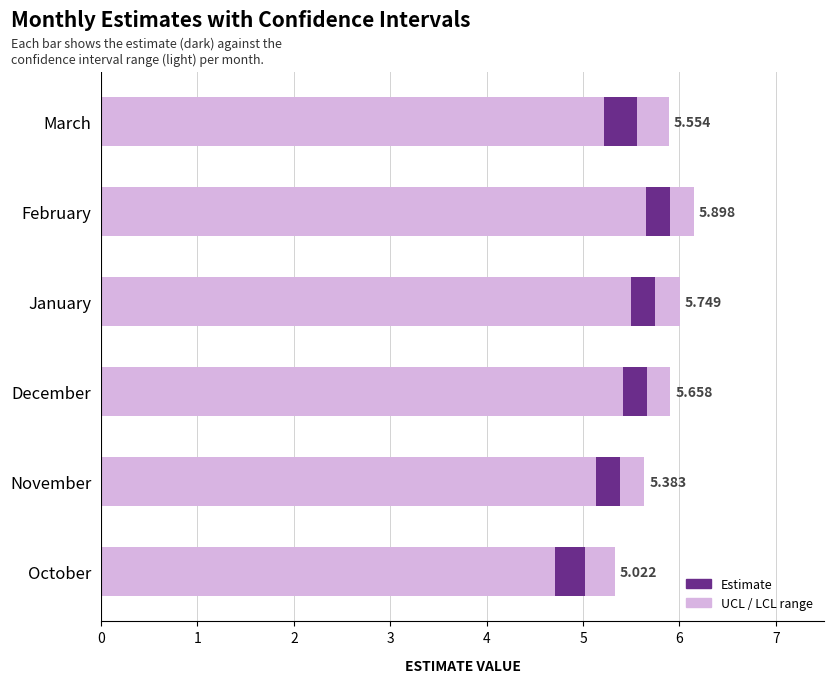

What is the highest value of the estimate series?

5.9